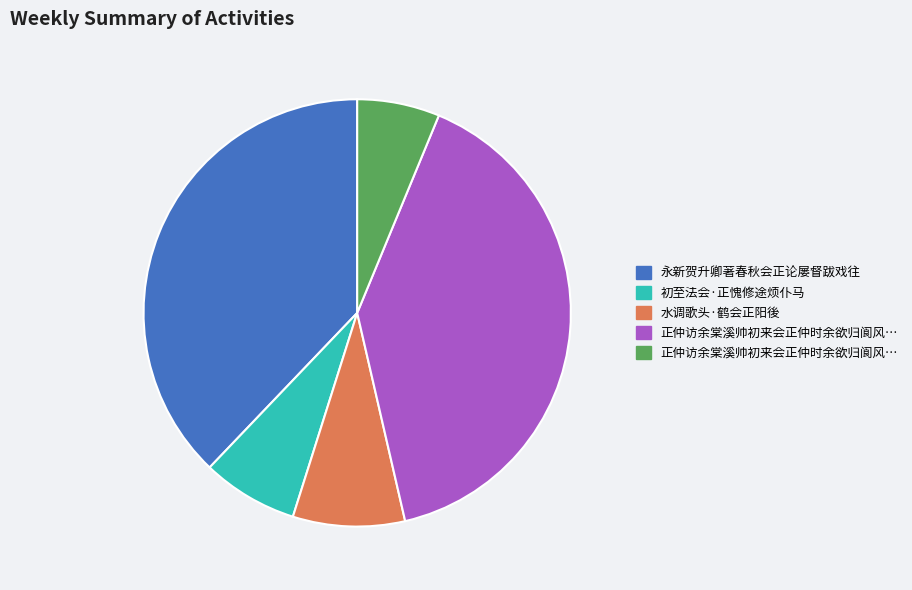

Count the number of slices in the pie.

5